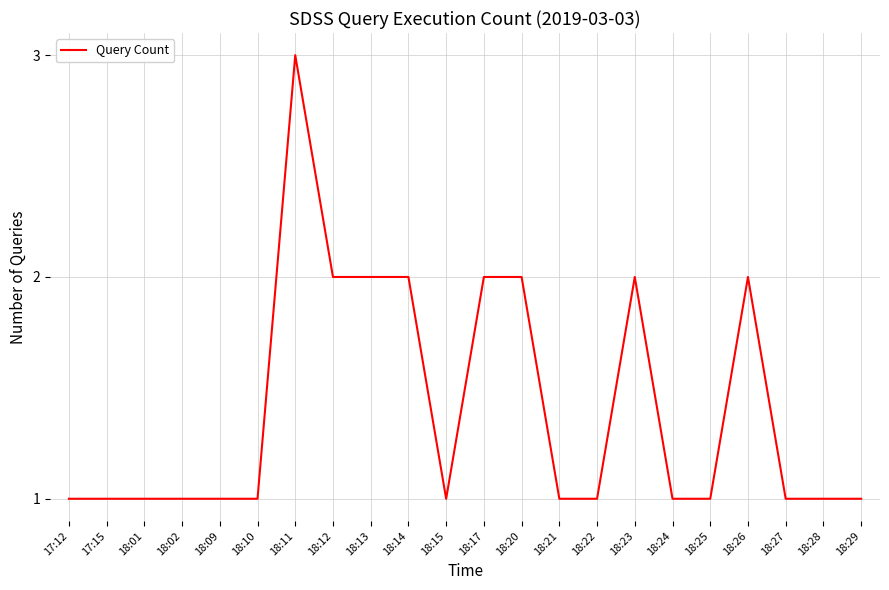

The value at 18:14 is 3. True or false?

False